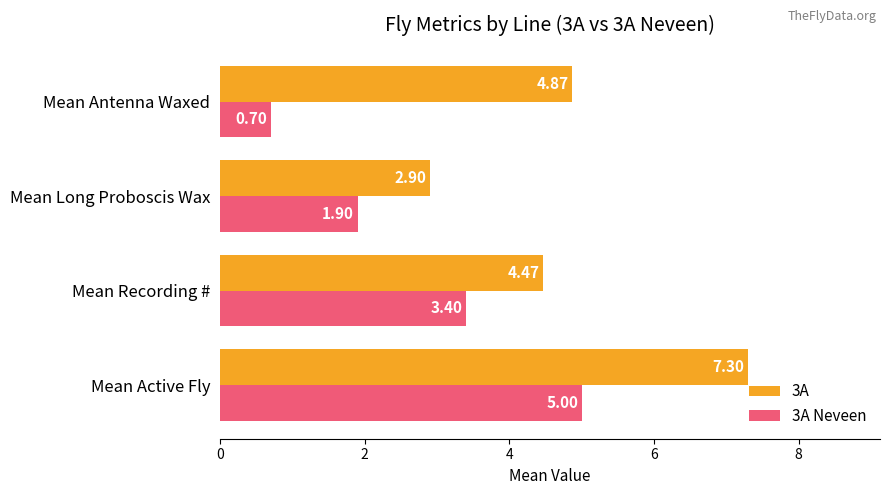

List the labels in order of 3A Neveen value, largest first.

Mean Active Fly, Mean Recording #, Mean Long Proboscis Wax, Mean Antenna Waxed